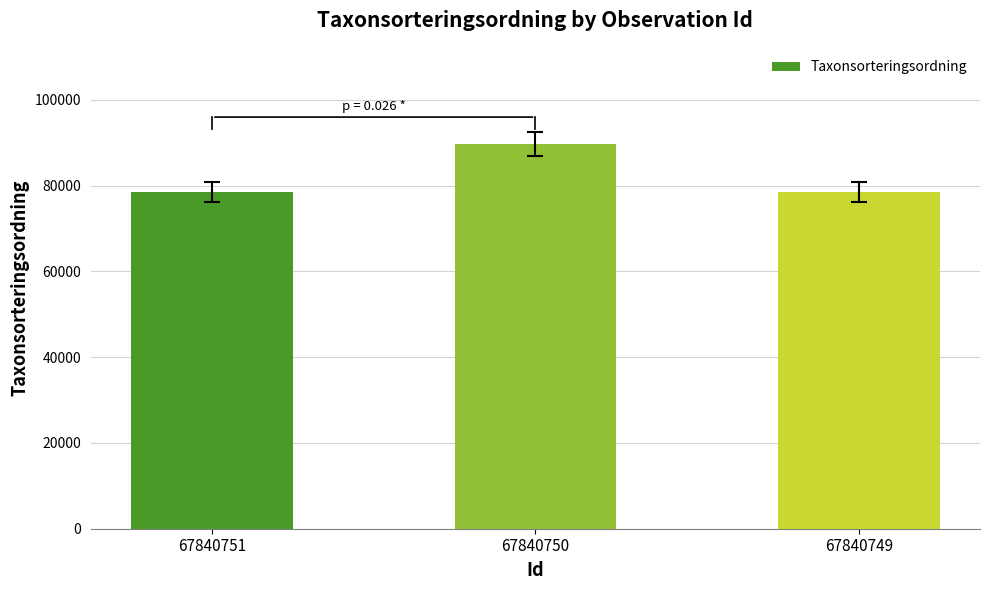

How many values are between 78569 and 89673?

3